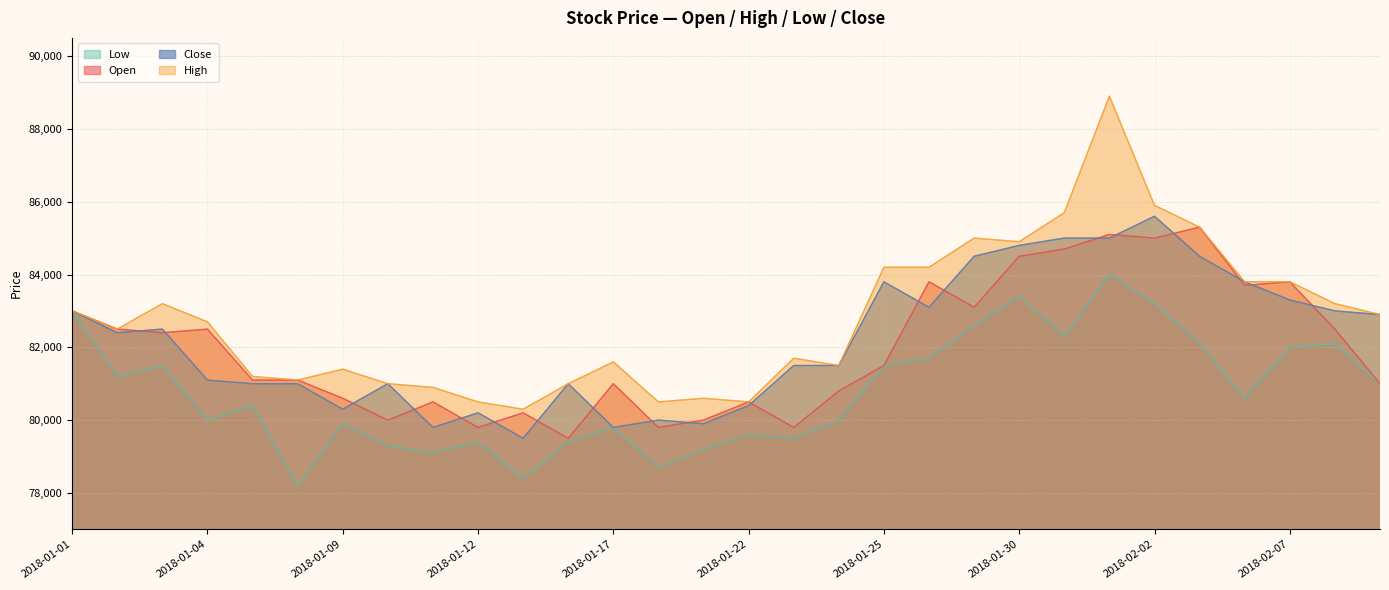

At which category is the sum across all series the highest?

2018-02-01